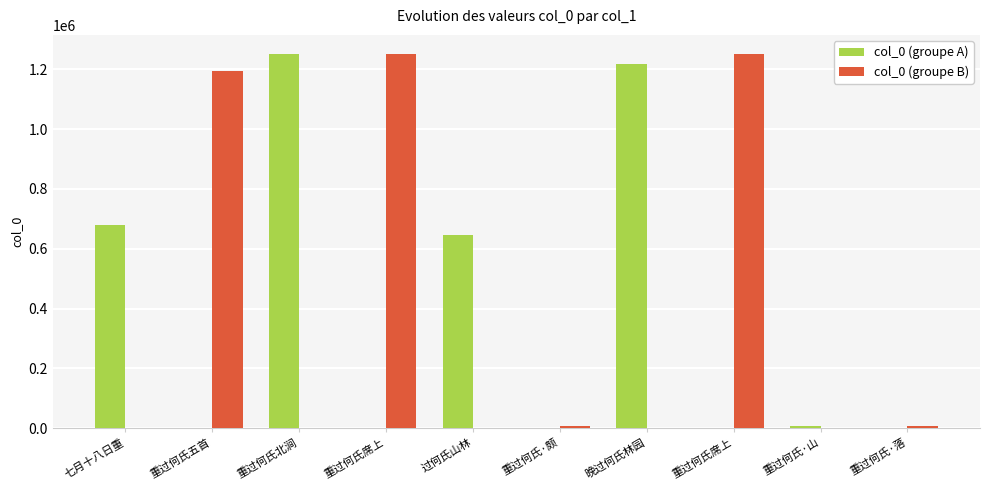

At how many categories does at least one series exceed 1226186?

3